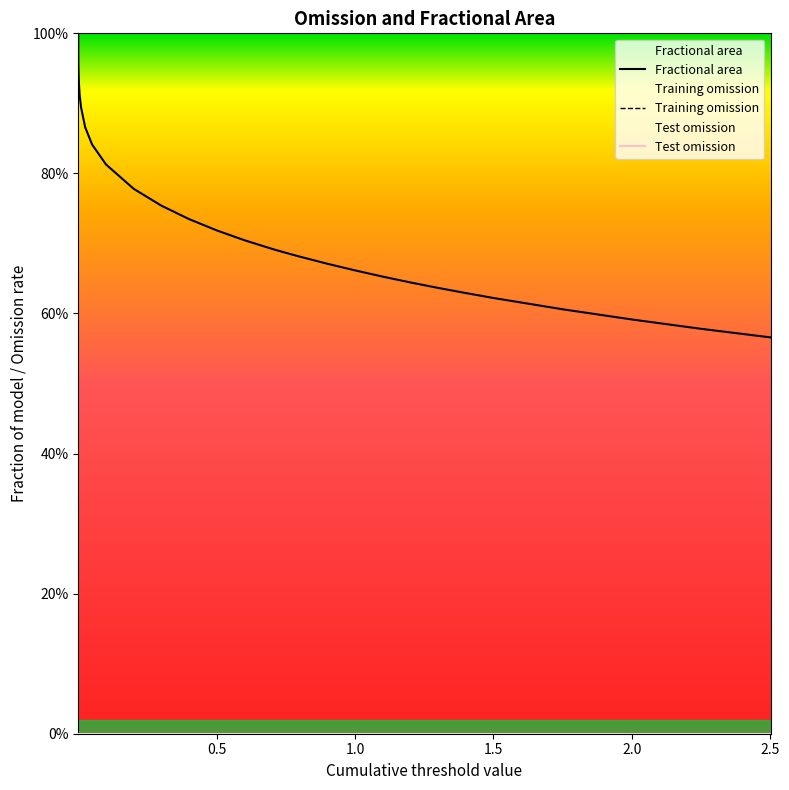

What is the sum of the Fractional area values at 4 and 32?

1.6